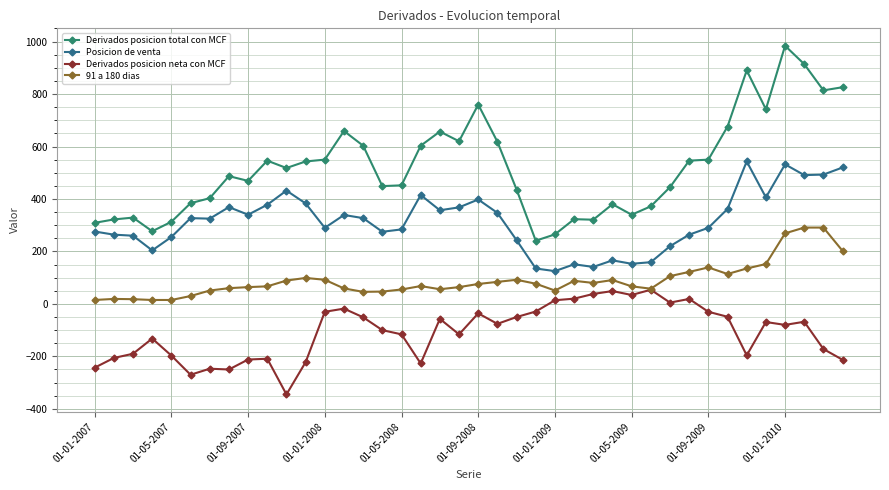

True or false: Derivados posicion total con MCF and Posicion de venta cross at least once.

False